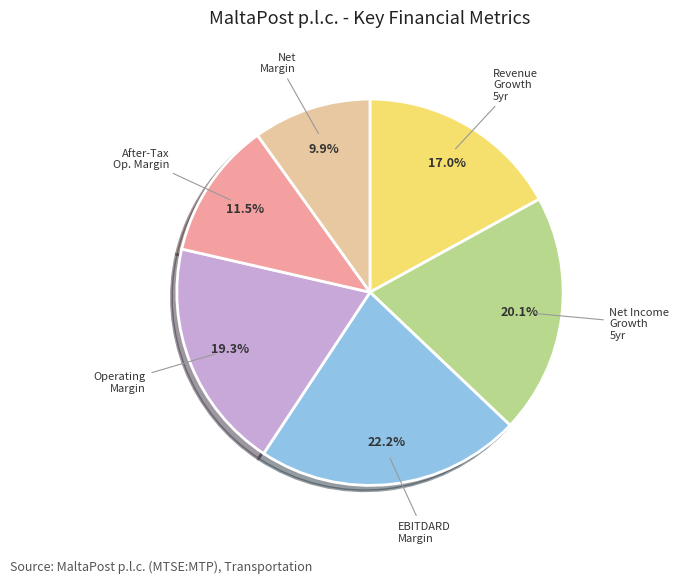

Count the number of slices in the pie.

6